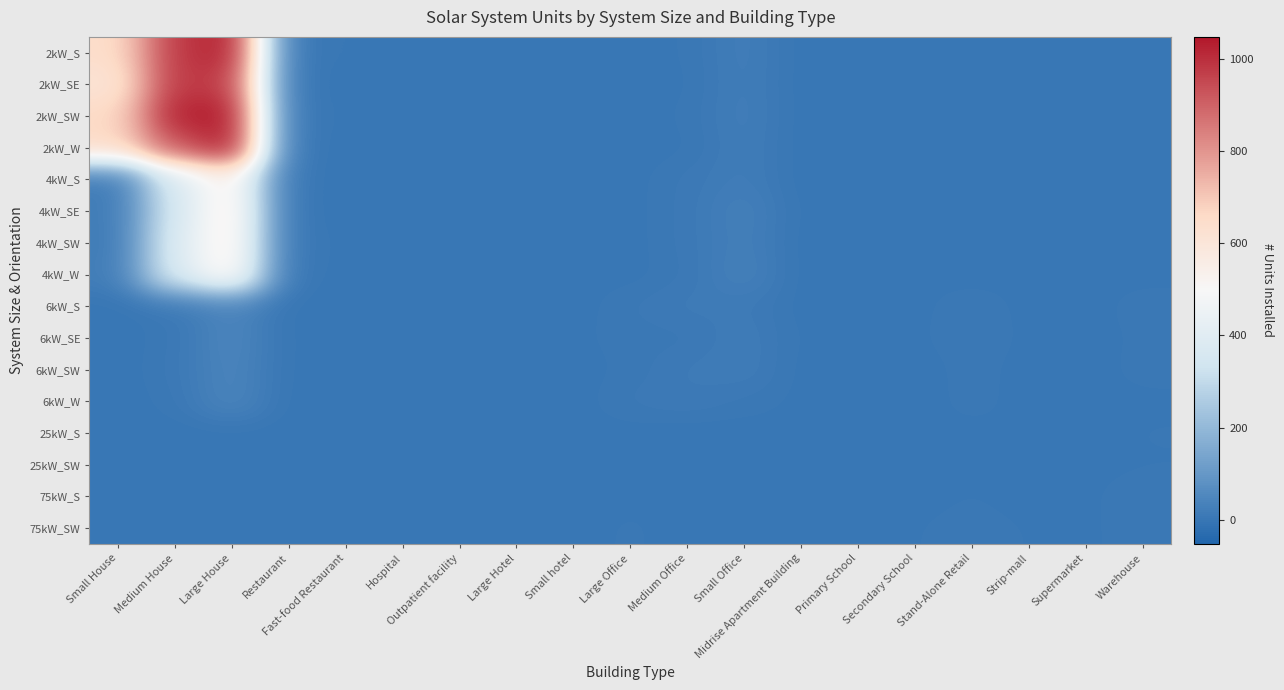

At which category is the sum across all series the highest?

Large House